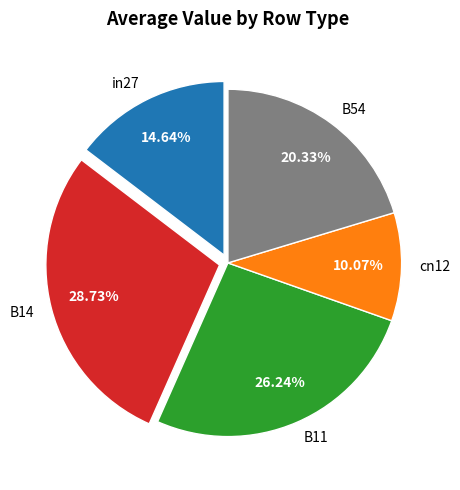

To the nearest percent, what portion does B54 represent?

20%